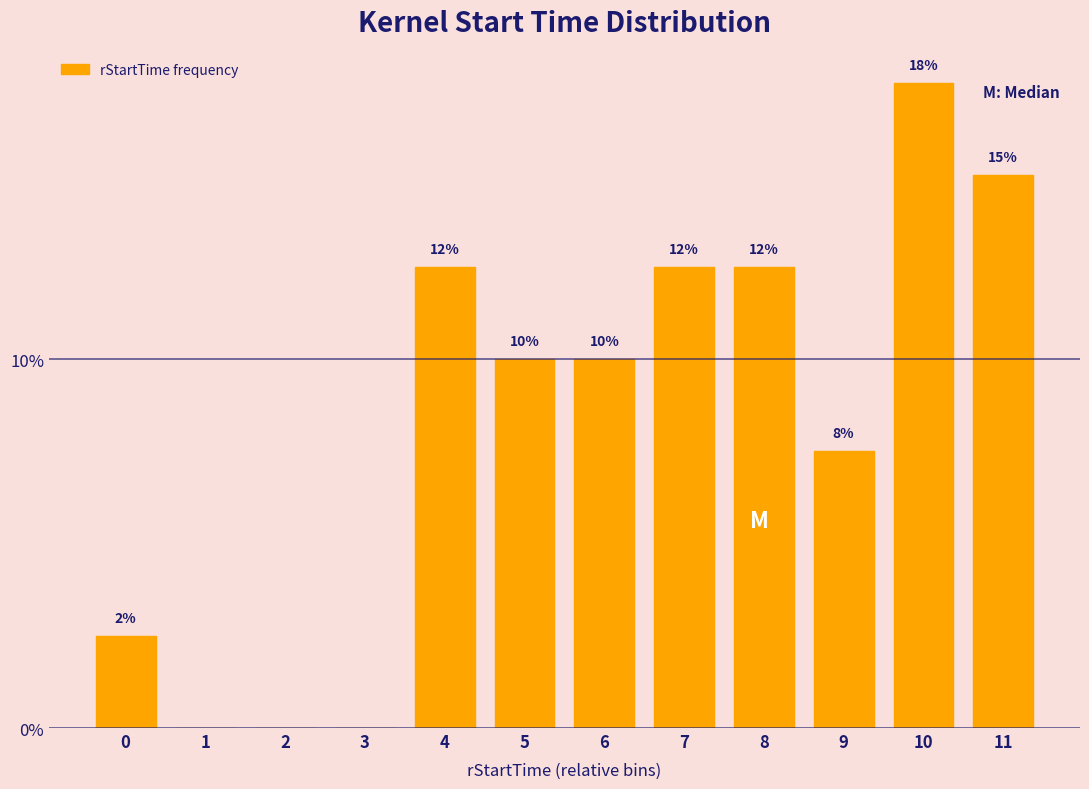

Are the bars horizontal?

No